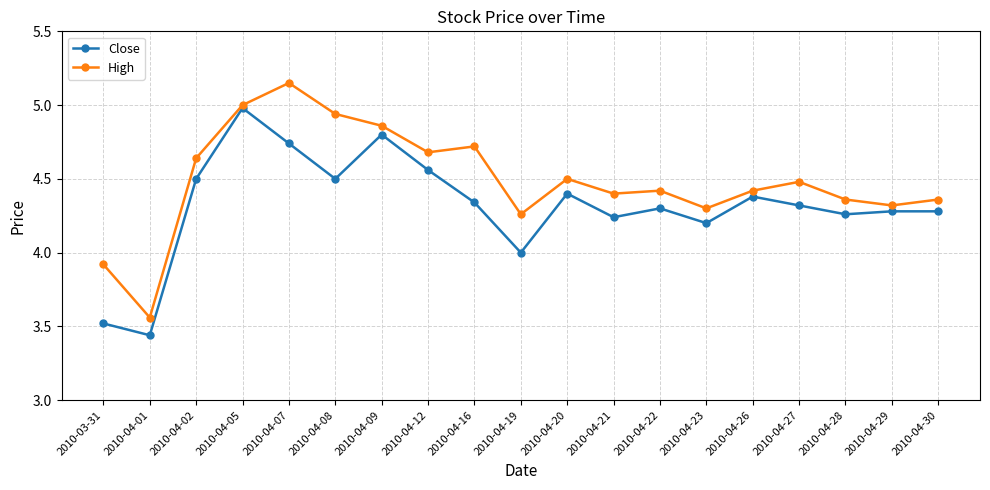

Count the number of data series in this chart.

2